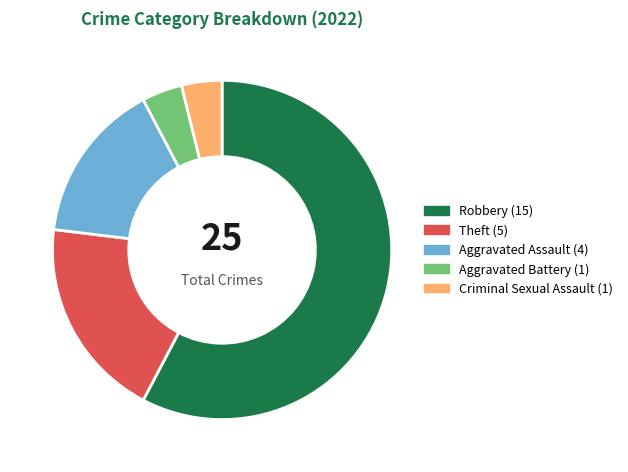

Which category has the biggest portion of the pie?

Robbery